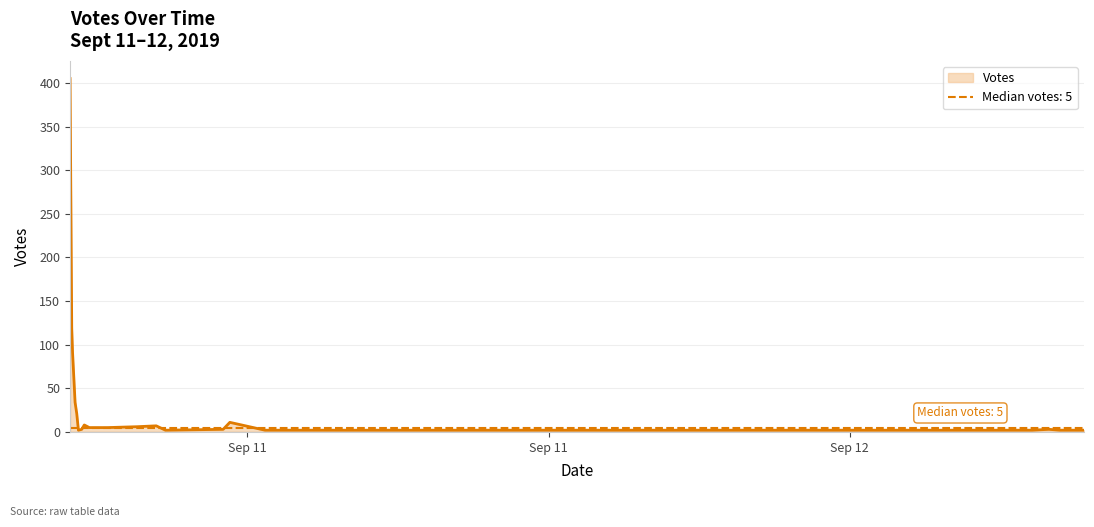

Rank the categories by value from highest to lowest.

2019-09-11 12:28, 2019-09-11 12:30, 2019-09-11 12:31, 2019-09-11 12:34, 2019-09-11 12:36, 2019-09-11 15:39, 2019-09-11 12:45, 2019-09-11 15:36, 2019-09-11 14:11, 2019-09-11 13:48, 2019-09-11 12:51, 2019-09-11 12:53, 2019-09-11 13:13, 2019-09-11 12:42, 2019-09-11 15:31, 2019-09-12 07:58, 2019-09-11 12:38, 2019-09-11 14:22, 2019-09-11 16:21, 2019-09-12 07:38, 2019-09-12 08:11, 2019-09-12 08:35, 2019-09-12 08:36, 2019-09-12 08:36, 2019-09-12 08:40